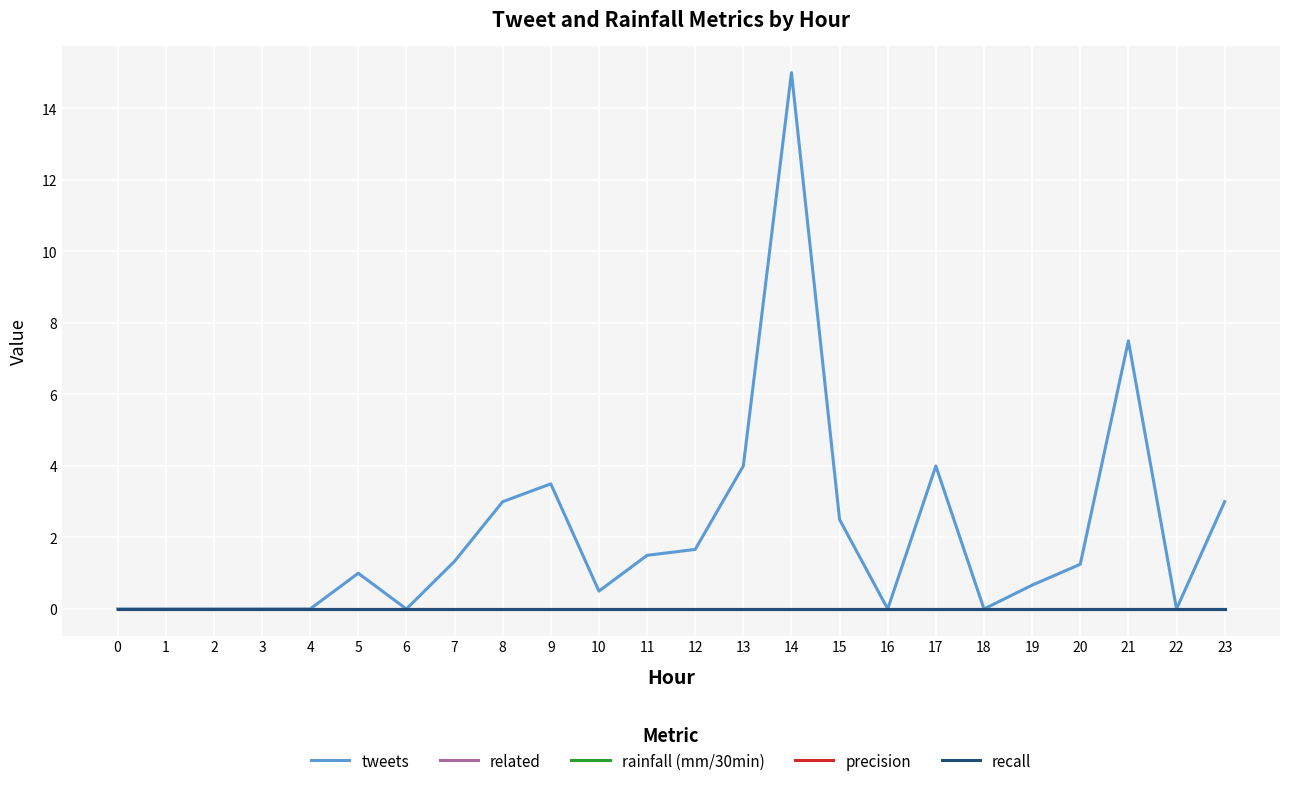

How many lines are shown in the chart?

5